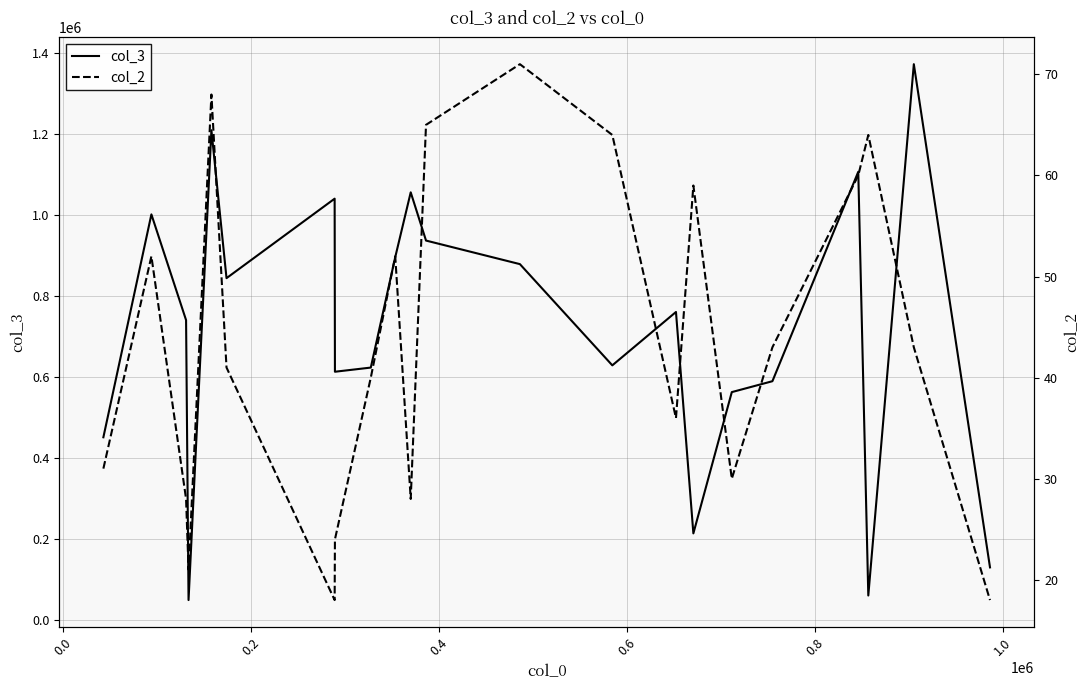

What is the minimum value shown in the chart?

18